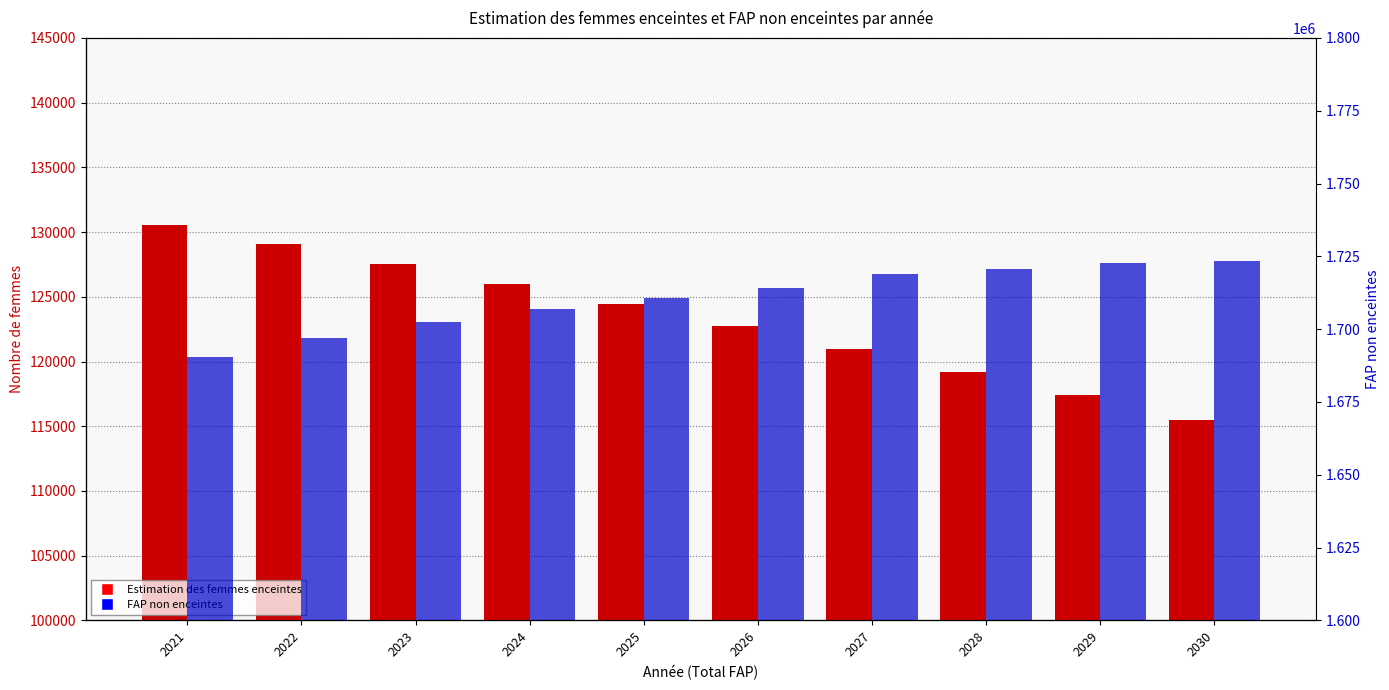

What are all the series names shown in the legend?

Estimation des femmes enceintes, FAP non enceintes